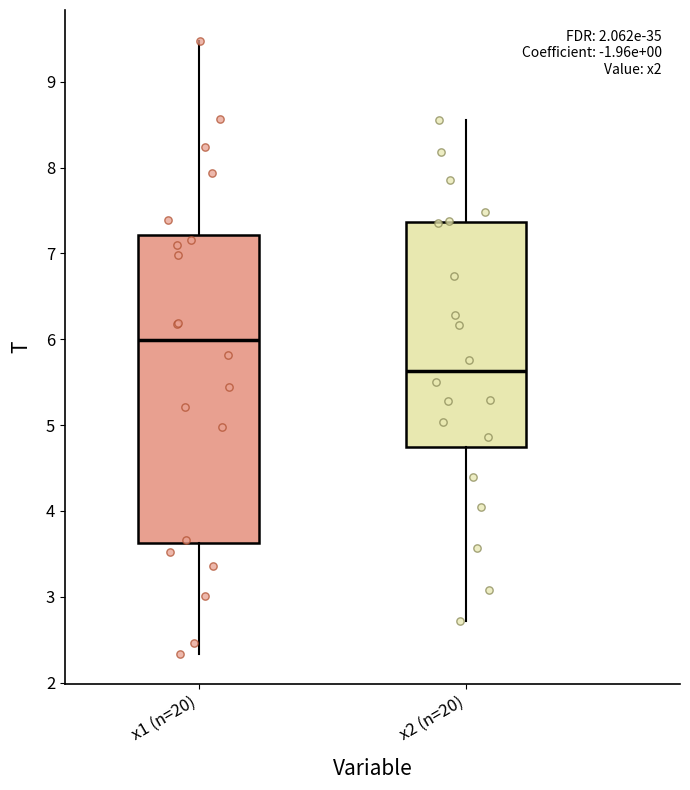

Where does the median line of the box for x1 (n=20) sit on the y-axis? The values are not printed on the chart, so give them approximately, as read against the axis.

6.0